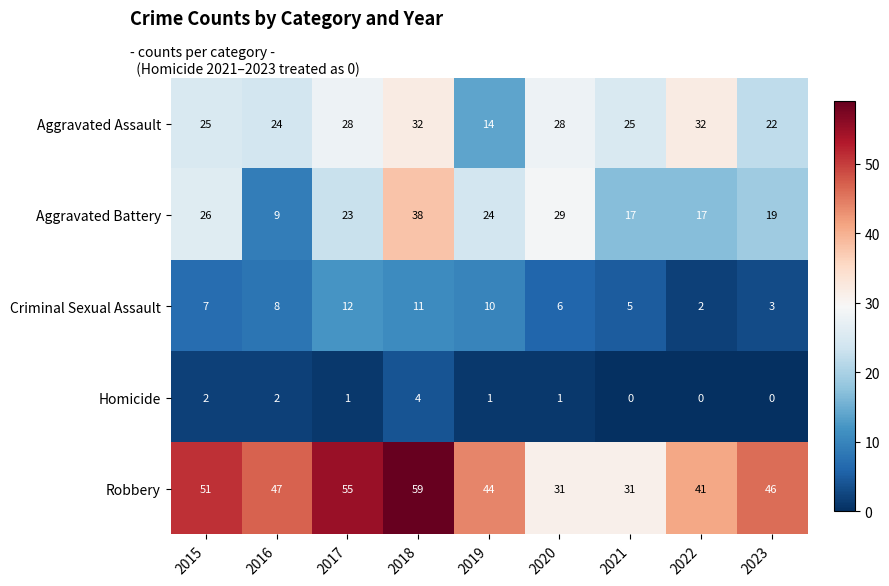

True or false: Aggravated Battery has a value of 38 at 2018.

True